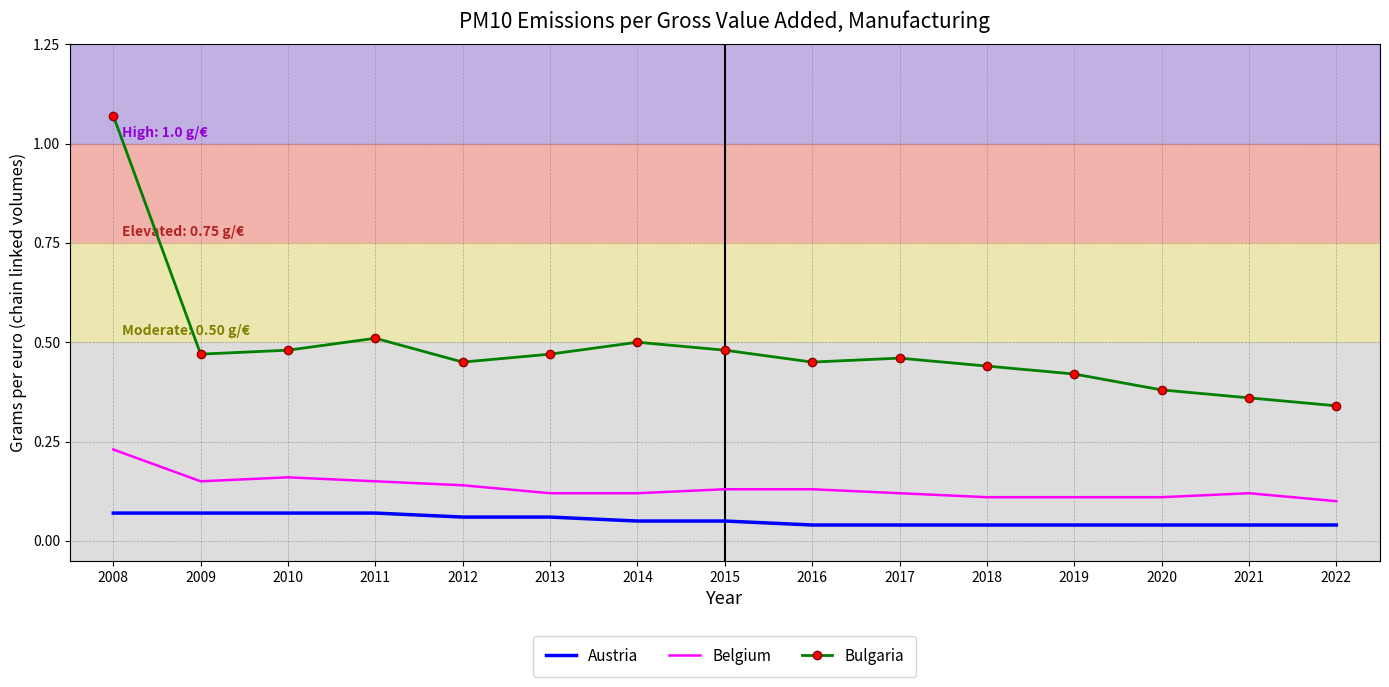

At which category is the sum across all series the highest?

2008